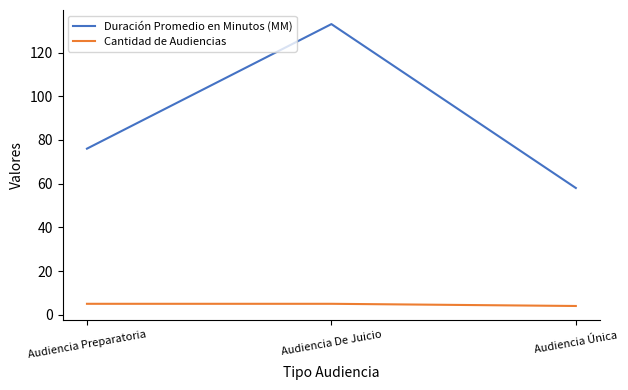

Reading left to right, what are all the values shown in this chart?

Duración Promedio en Minutos (MM): Audiencia Preparatoria=76	Audiencia De Juicio=133	Audiencia Única=58
Cantidad de Audiencias: Audiencia Preparatoria=5	Audiencia De Juicio=5	Audiencia Única=4